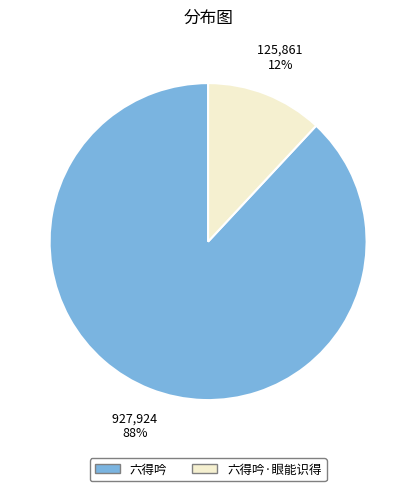

Count the number of slices in the pie.

2